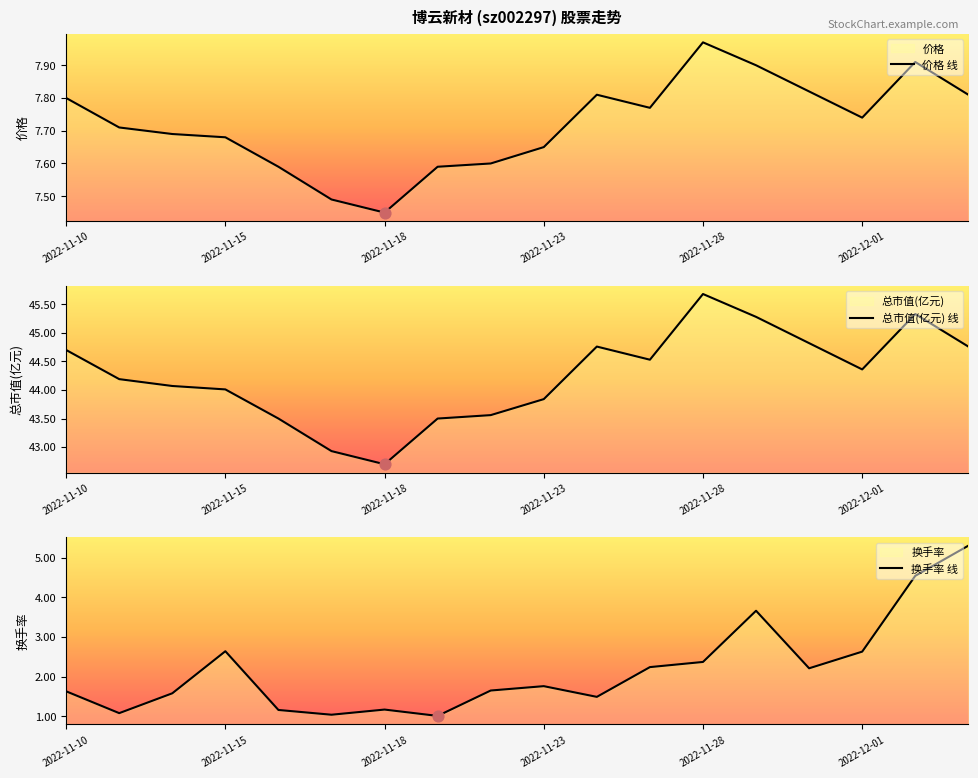

Which series has the largest total across all categories?

总市值(亿元) 线